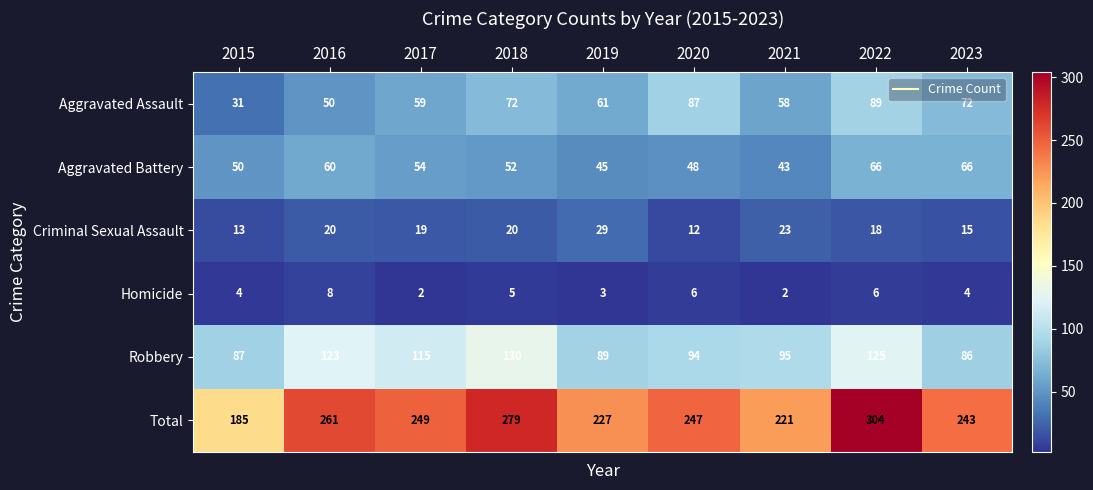

What is the sum of the Criminal Sexual Assault values at 2019 and 2017?

48